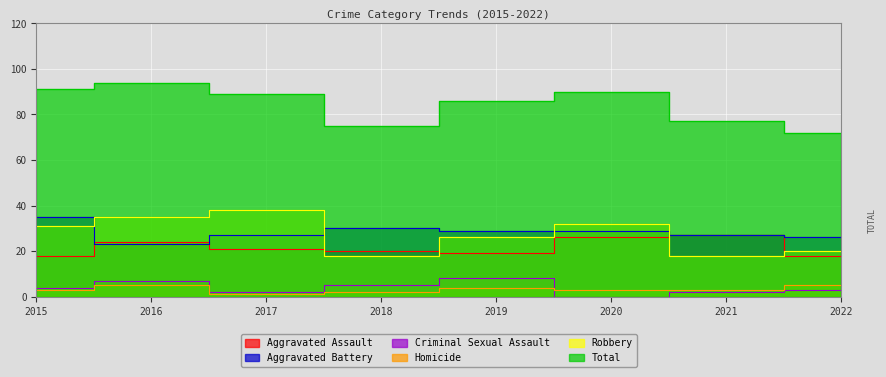

The value of Criminal Sexual Assault at 2017 is 2. True or false?

True